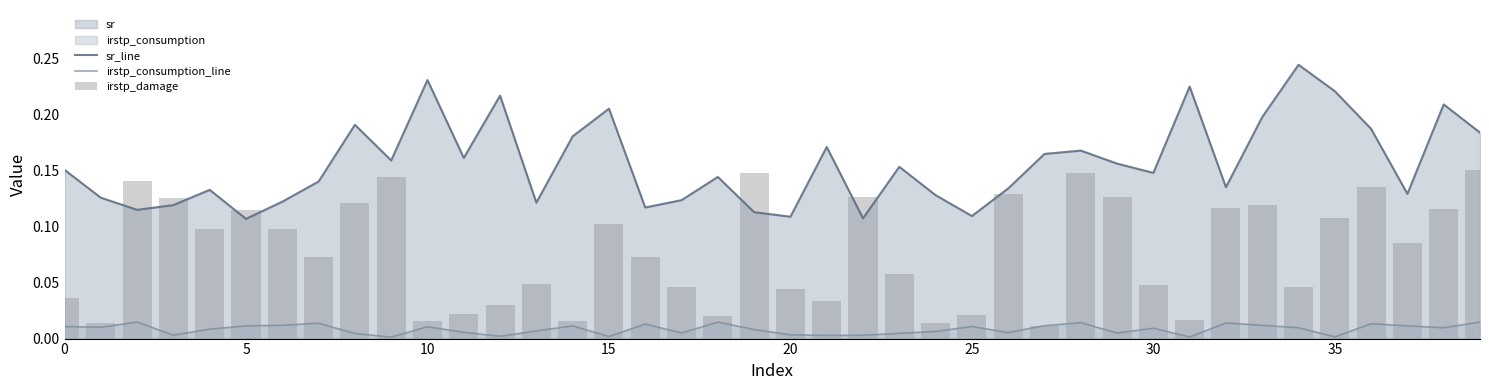

Reading right to left, transcribe all the data shown in this chart.

sr_line: 0.2	0.2	0.1	0.2	0.2	0.2	0.2	0.1	0.2	0.1	0.2	0.2	0.2	0.1	0.1	0.1	0.2	0.1	0.2	0.1	0.1	0.1	0.1	0.1	0.2	0.2	0.1	0.2	0.2	0.2	0.2	0.2	0.1	0.1	0.1	0.1	0.1	0.1	0.1	0.2
irstp_consumption_line: 0.0	0.0	0.0	0.0	0.0	0.0	0.0	0.0	0.0	0.0	0.0	0.0	0.0	0.0	0.0	0.0	0.0	0.0	0.0	0.0	0.0	0.0	0.0	0.0	0.0	0.0	0.0	0.0	0.0	0.0	0.0	0.0	0.0	0.0	0.0	0.0	0.0	0.0	0.0	0.0
irstp_damage: 0.1	0.1	0.1	0.1	0.1	0.0	0.1	0.1	0.0	0.0	0.1	0.1	0.0	0.1	0.0	0.0	0.1	0.1	0.0	0.0	0.1	0.0	0.0	0.1	0.1	0.0	0.0	0.0	0.0	0.0	0.1	0.1	0.1	0.1	0.1	0.1	0.1	0.1	0.0	0.0